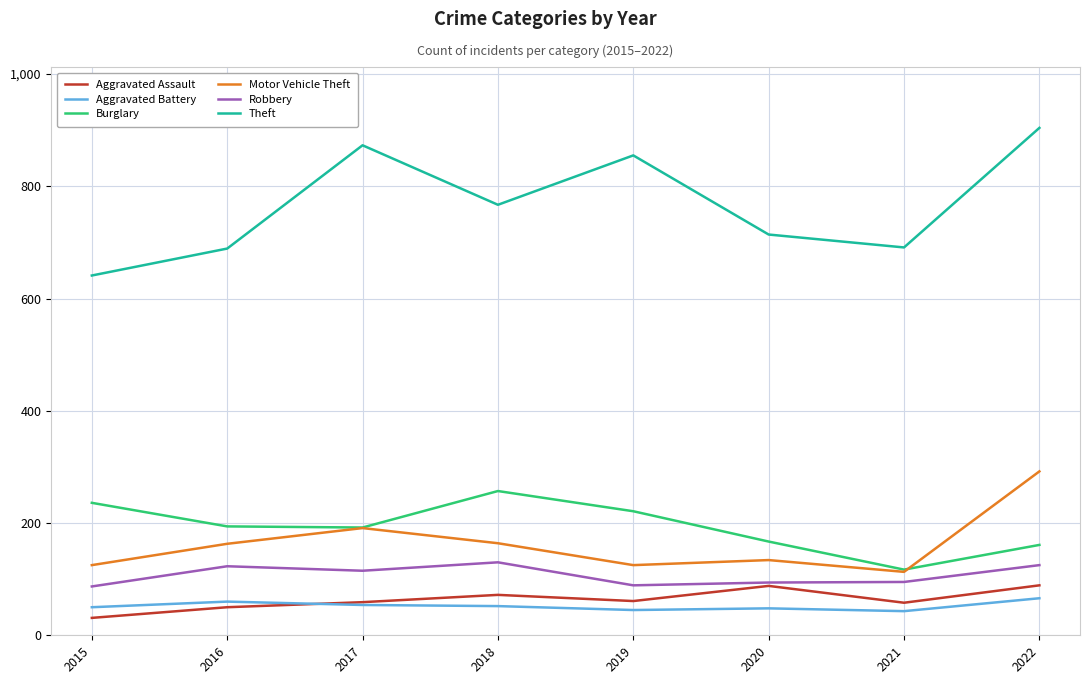

True or false: Theft has more than 1 interior local peaks.

True